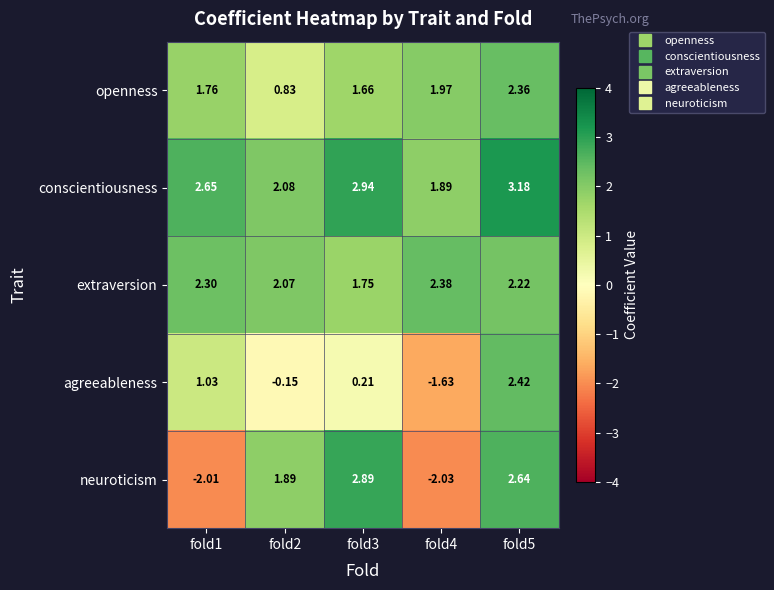

What is the difference between the highest and lowest values at fold4?

4.4